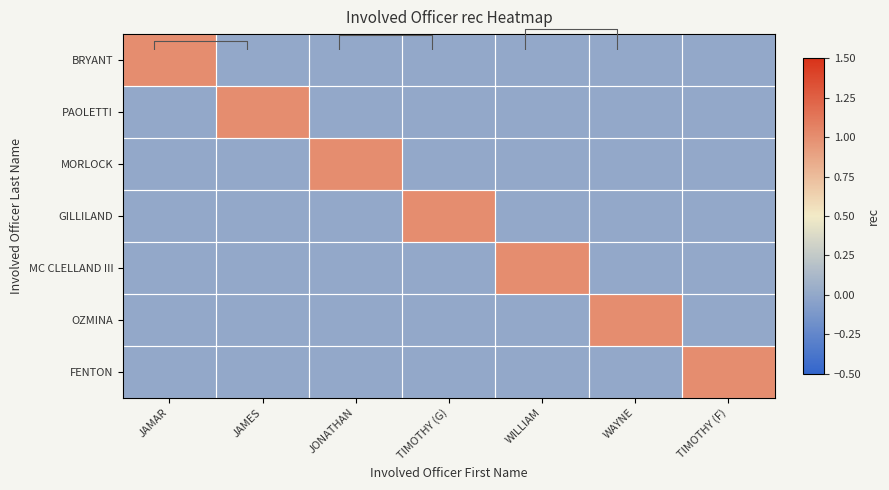

List the labels in order of FENTON value, largest first.

TIMOTHY (F), JAMAR, JAMES, JONATHAN, TIMOTHY (G), WILLIAM, WAYNE